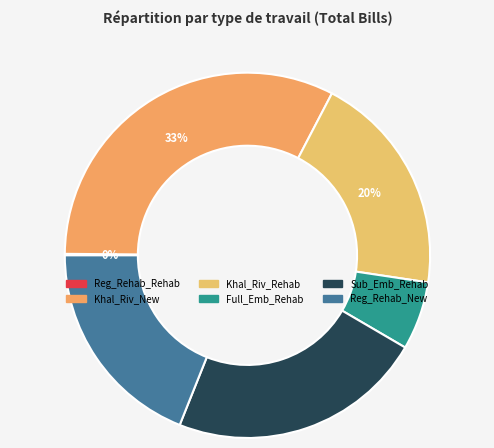

To the nearest percent, what is the difference between the largest and smallest slice percentages?

33%